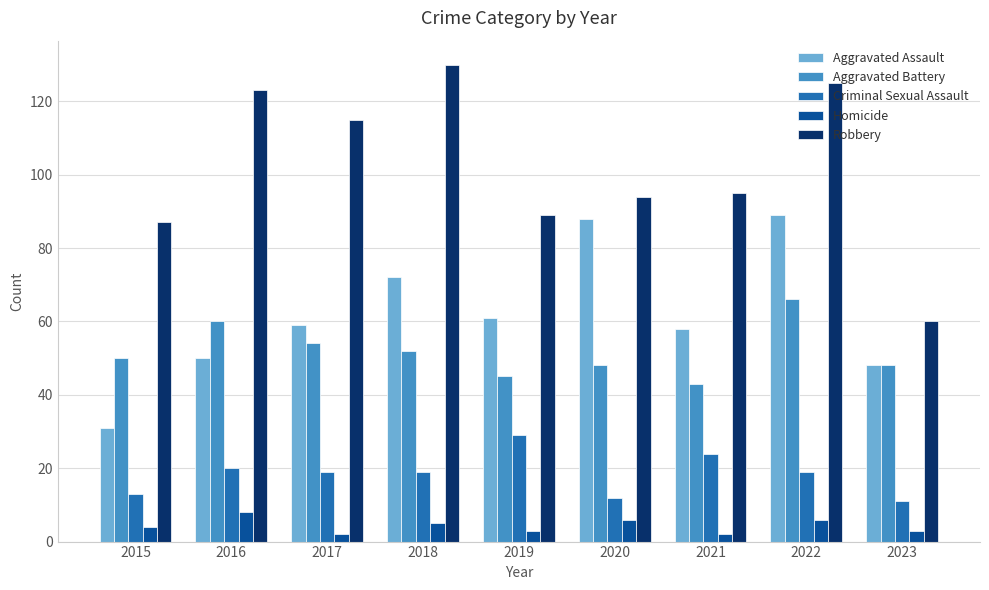

Which series has the largest range (max minus min)?

Robbery